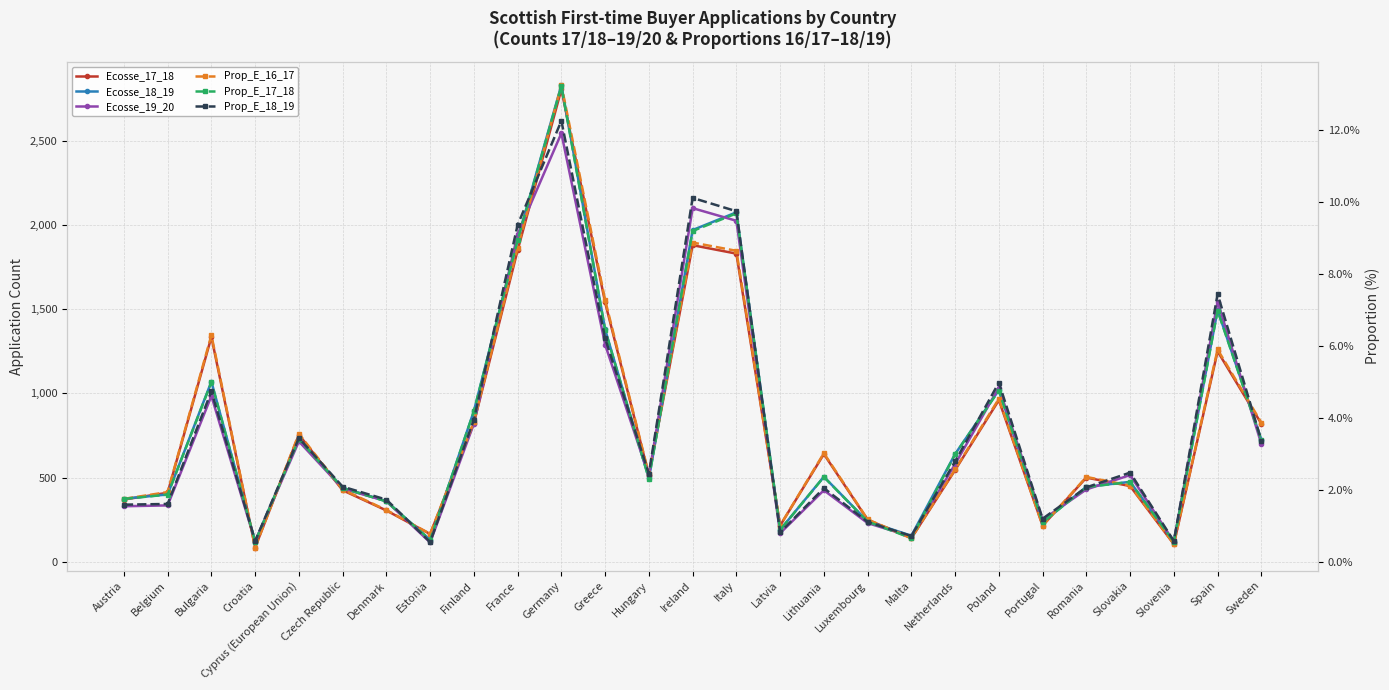

List the series in order of their peak value, lowest first.

Prop_E_18_19, Prop_E_17_18, Prop_E_16_17, Ecosse_19_20, Ecosse_17_18, Ecosse_18_19